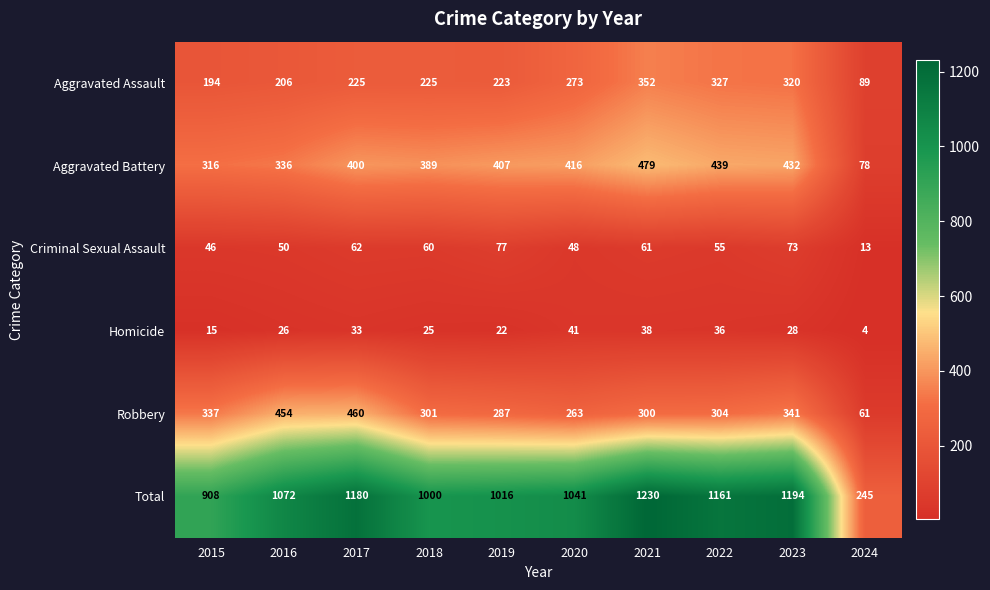

What is the difference between the maximum and minimum values in the Total series?

985